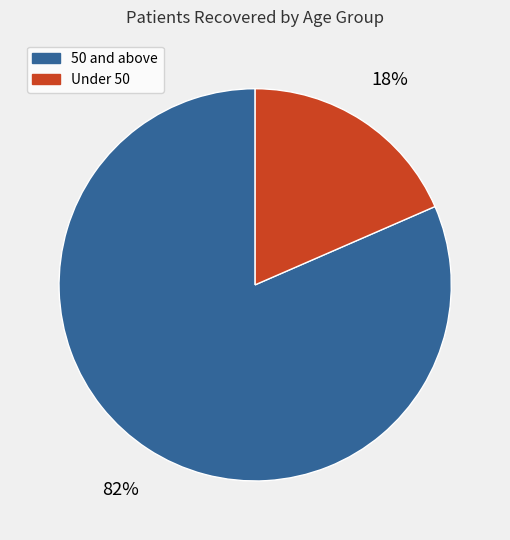

To the nearest percent, what is the average slice percentage?

50%